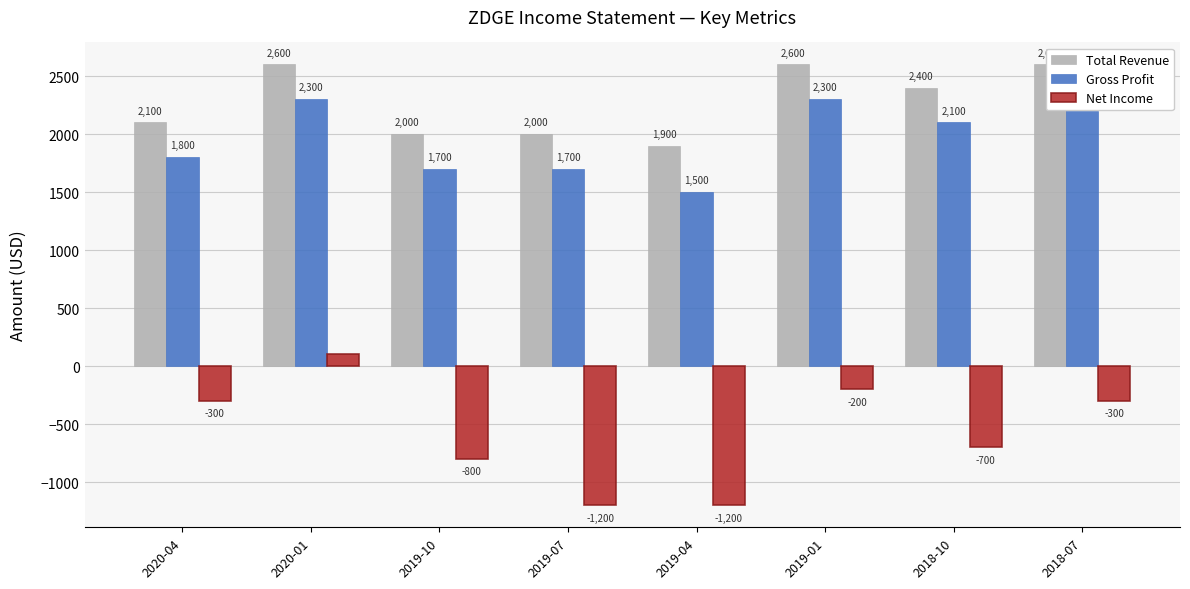

True or false: Total Revenue has a value of 1193 at 2020-01.

False